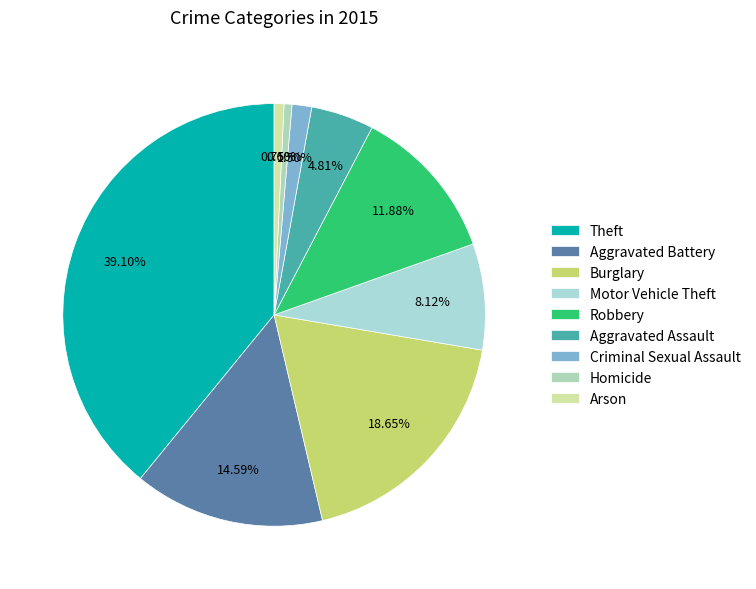

Is Burglary the majority of the pie?

No